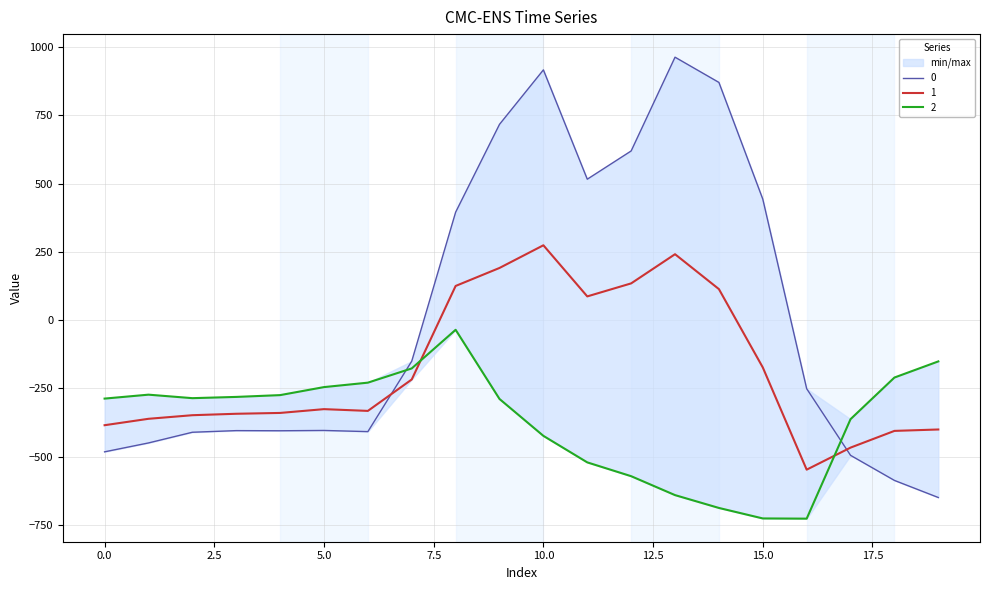

What is the highest value of the 2 series?

-35.3